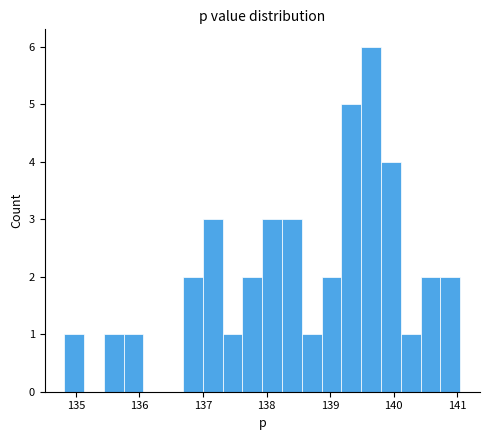

Around what value on the x-axis is the tallest bar? Give the approximate position of its centre, as read against the axis.

139.6